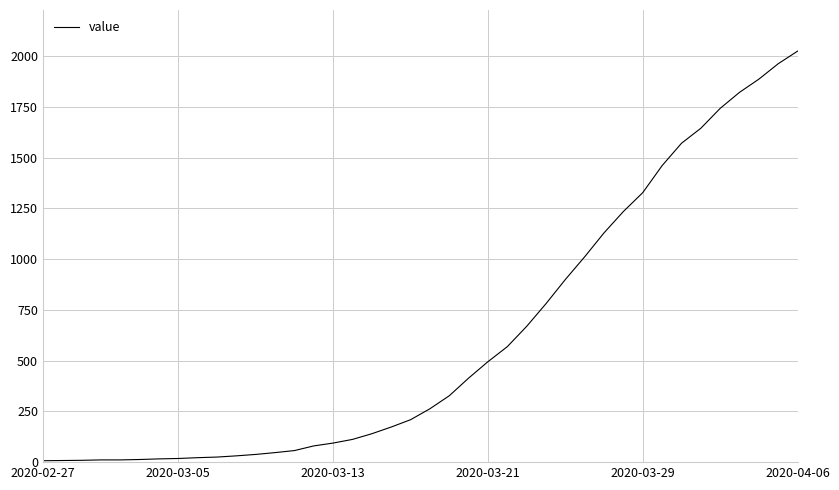

What is the smallest value displayed?

7